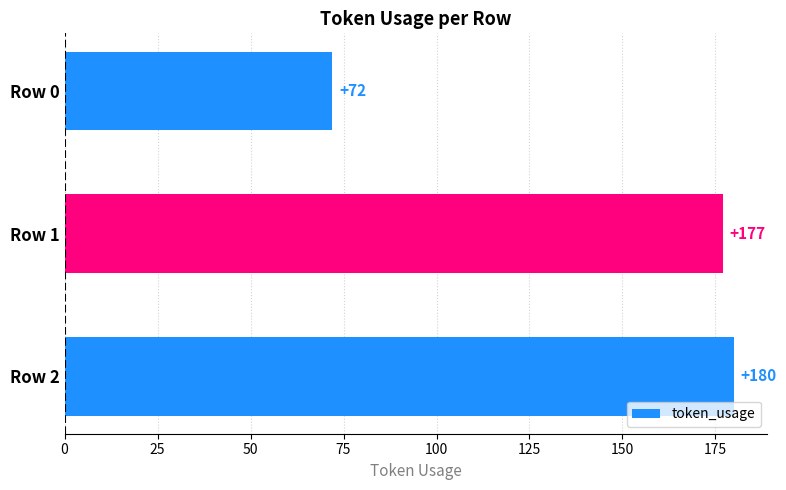

List the labels in order of value, smallest first.

Row 0, Row 1, Row 2